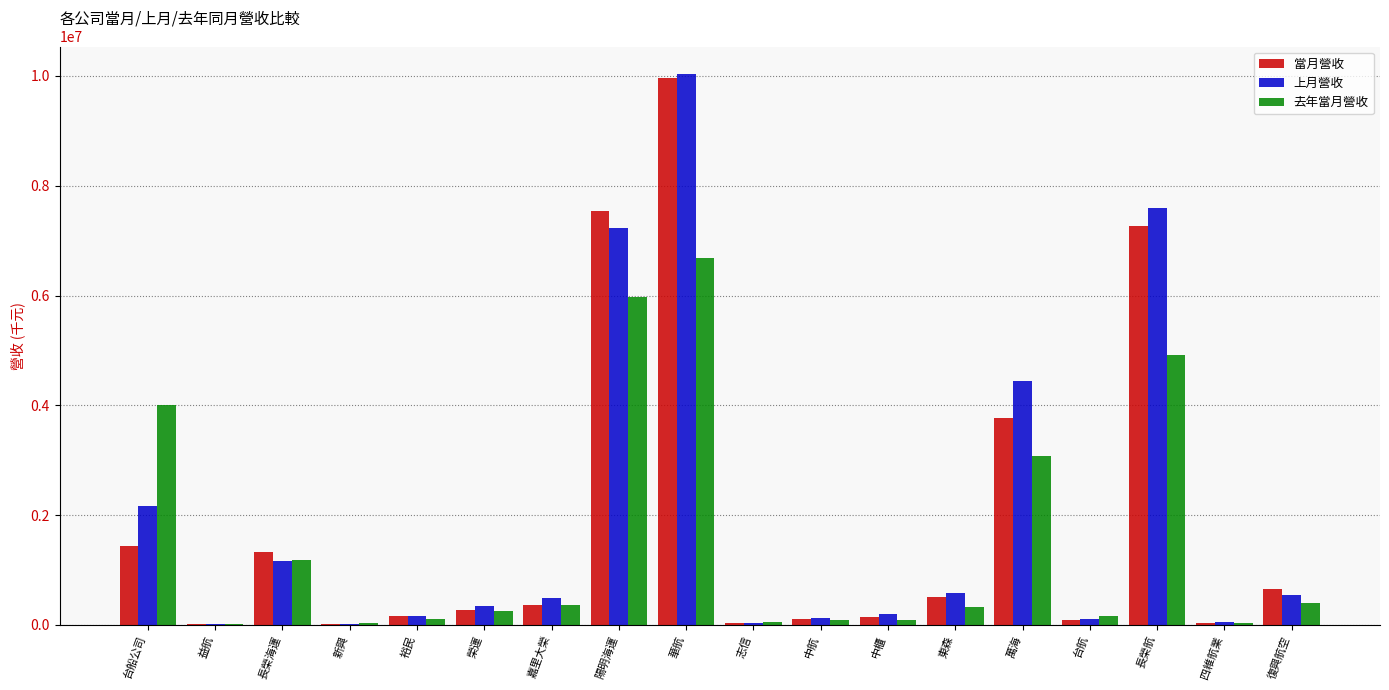

Where is 去年當月營收 nearest to the value 3355831?

萬海